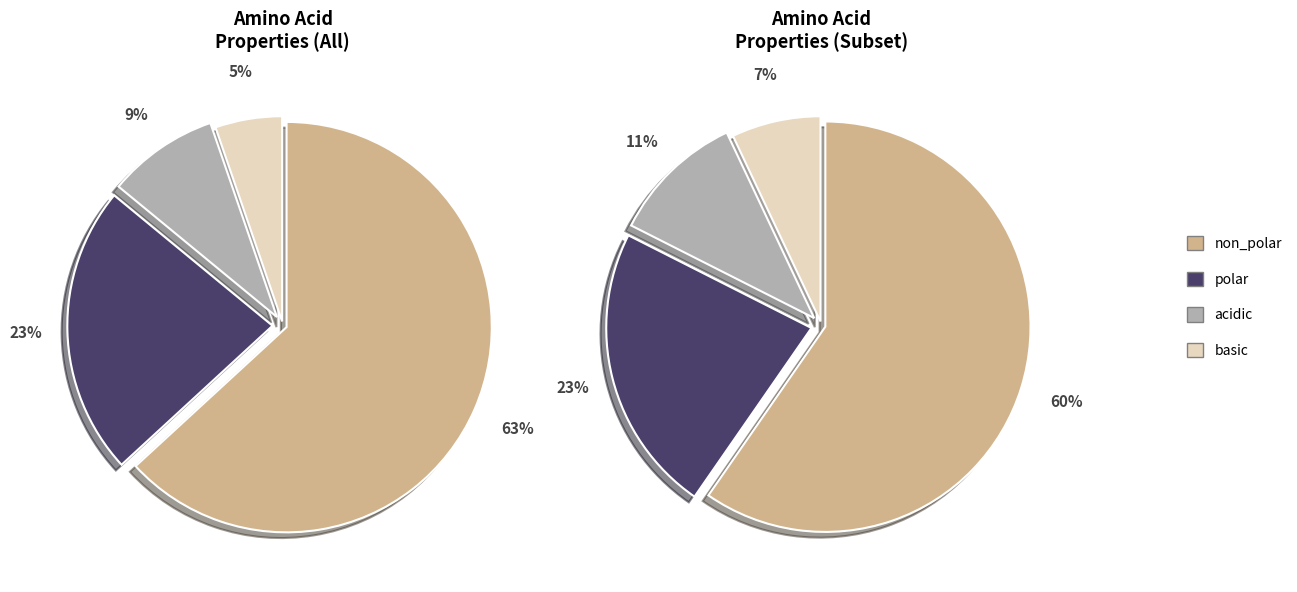

Count the number of slices in the pie.

4